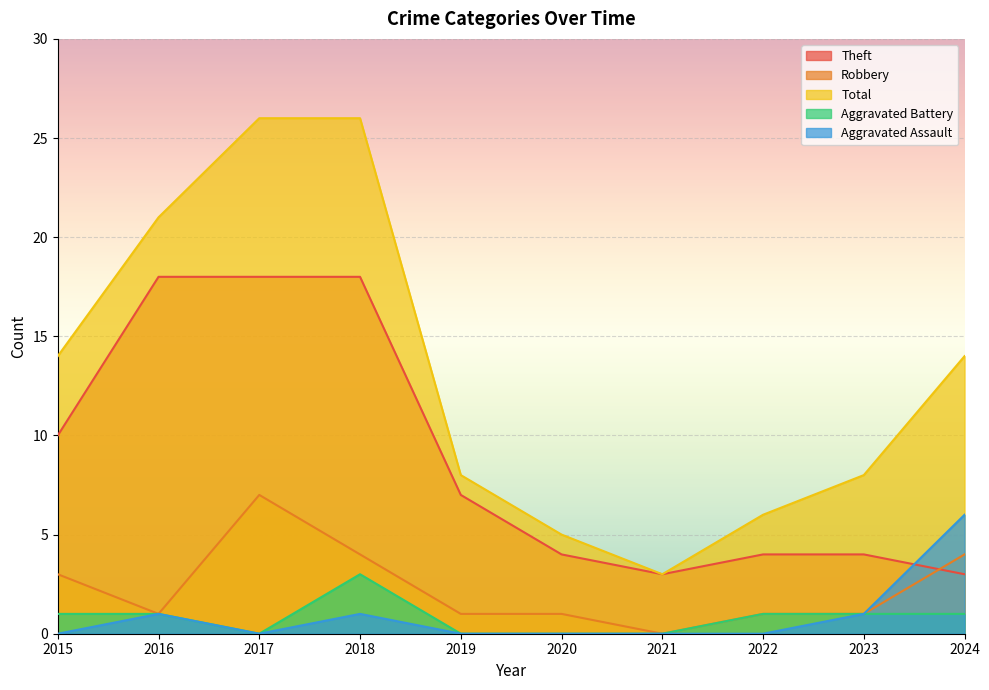

What is the value of the Aggravated Battery point at the 1st from the left?

1